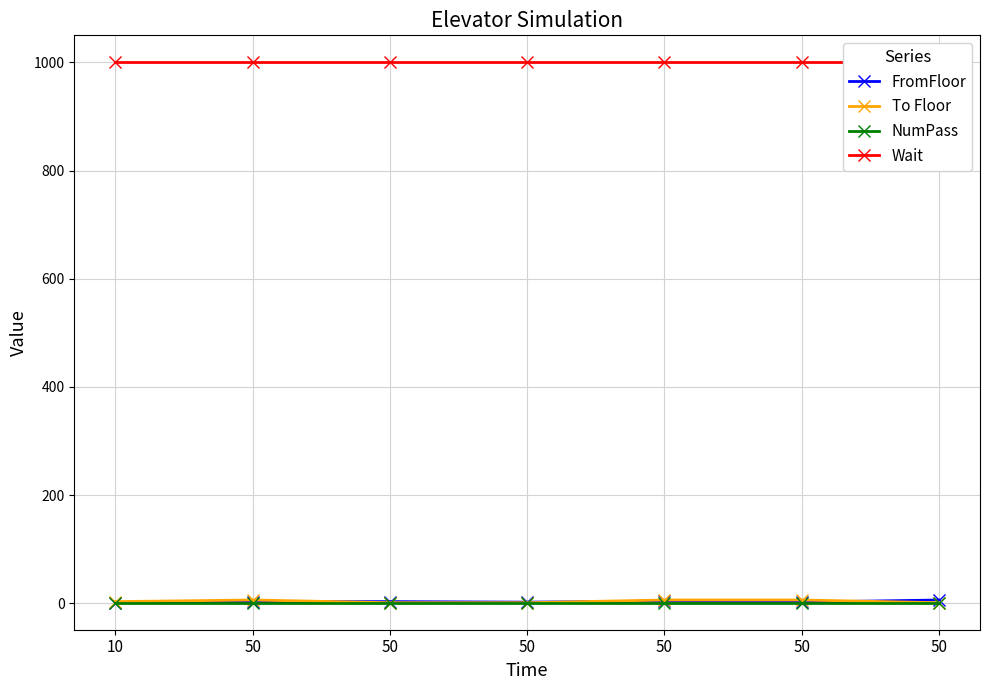

What is the difference between the FromFloor values at 50 and 50?

1